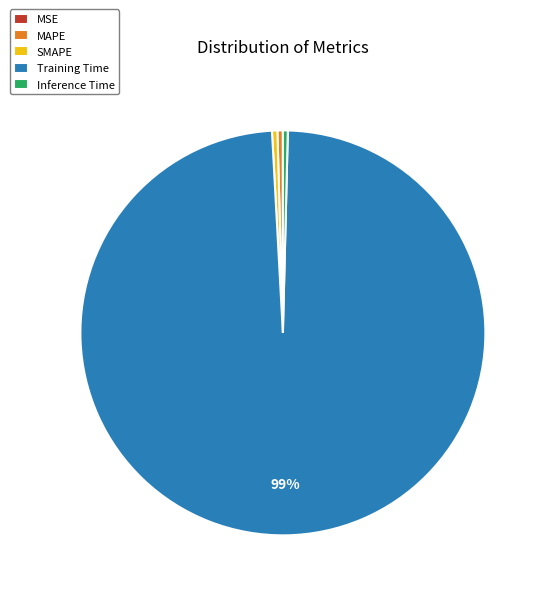

What is the largest slice in the pie chart?

Training Time